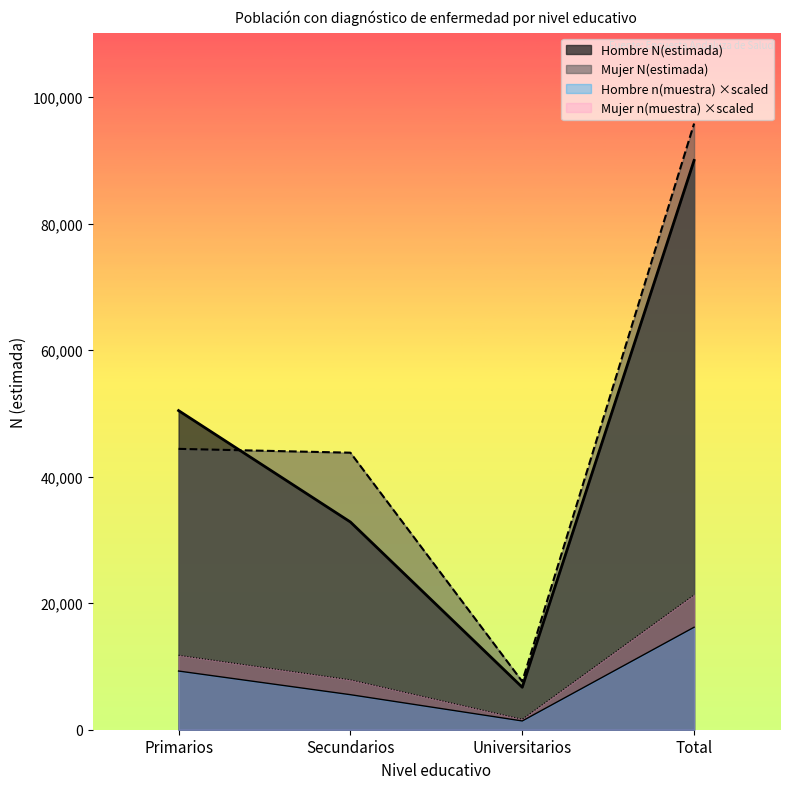

At which label is Hombre N(estimada) closest to 48353?

Primarios